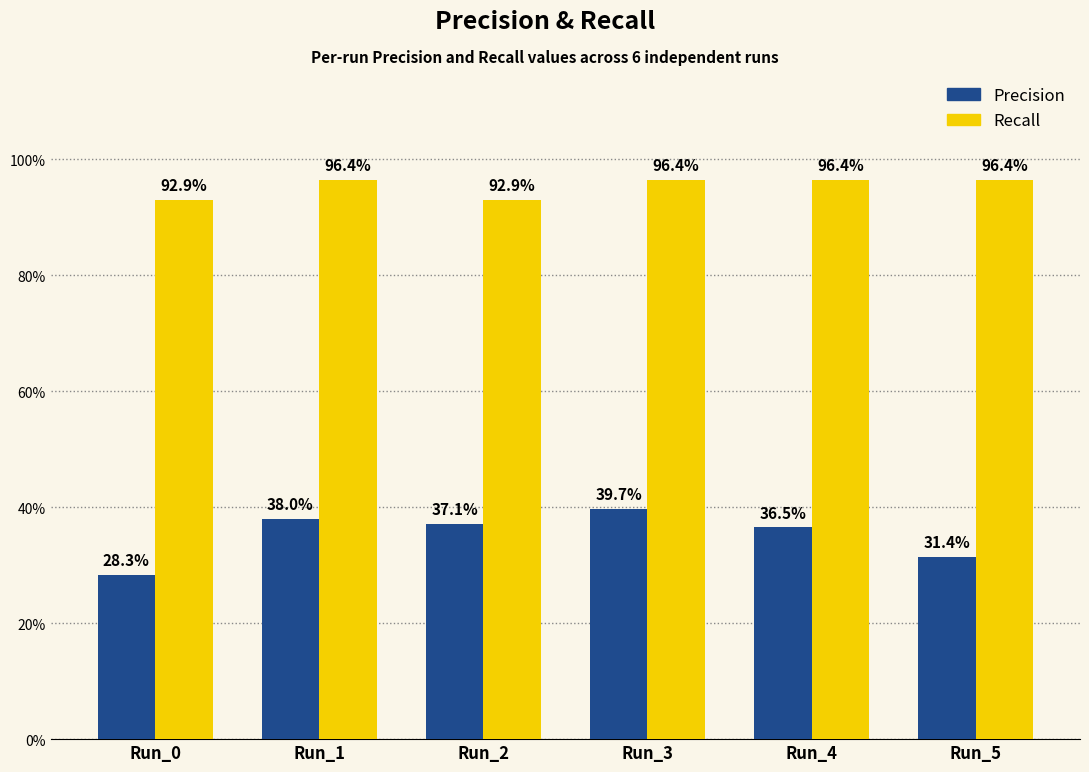

What are all the series names shown in the legend?

Precision, Recall